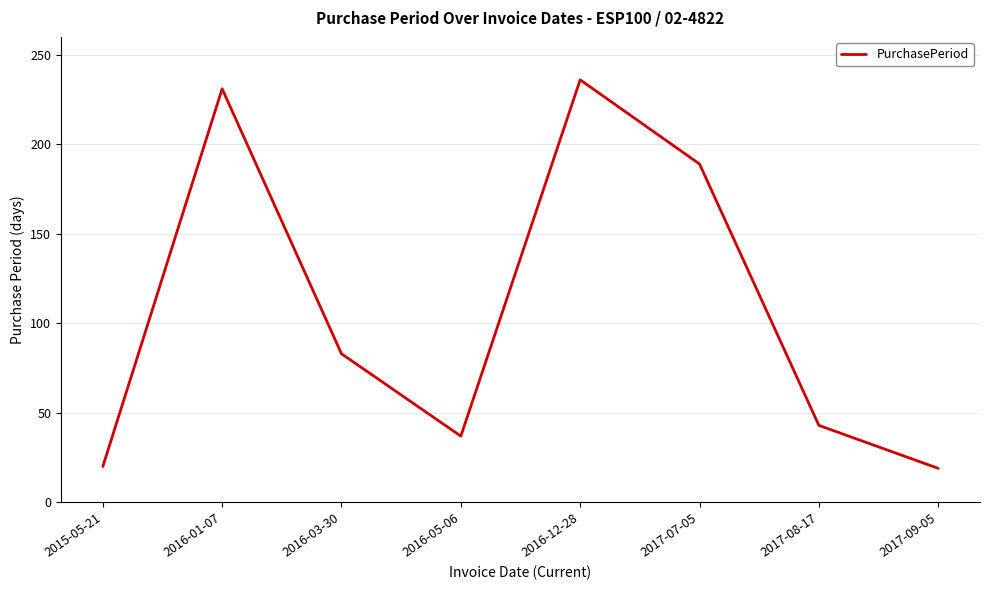

Which category has the highest value across all series?

2016-12-28